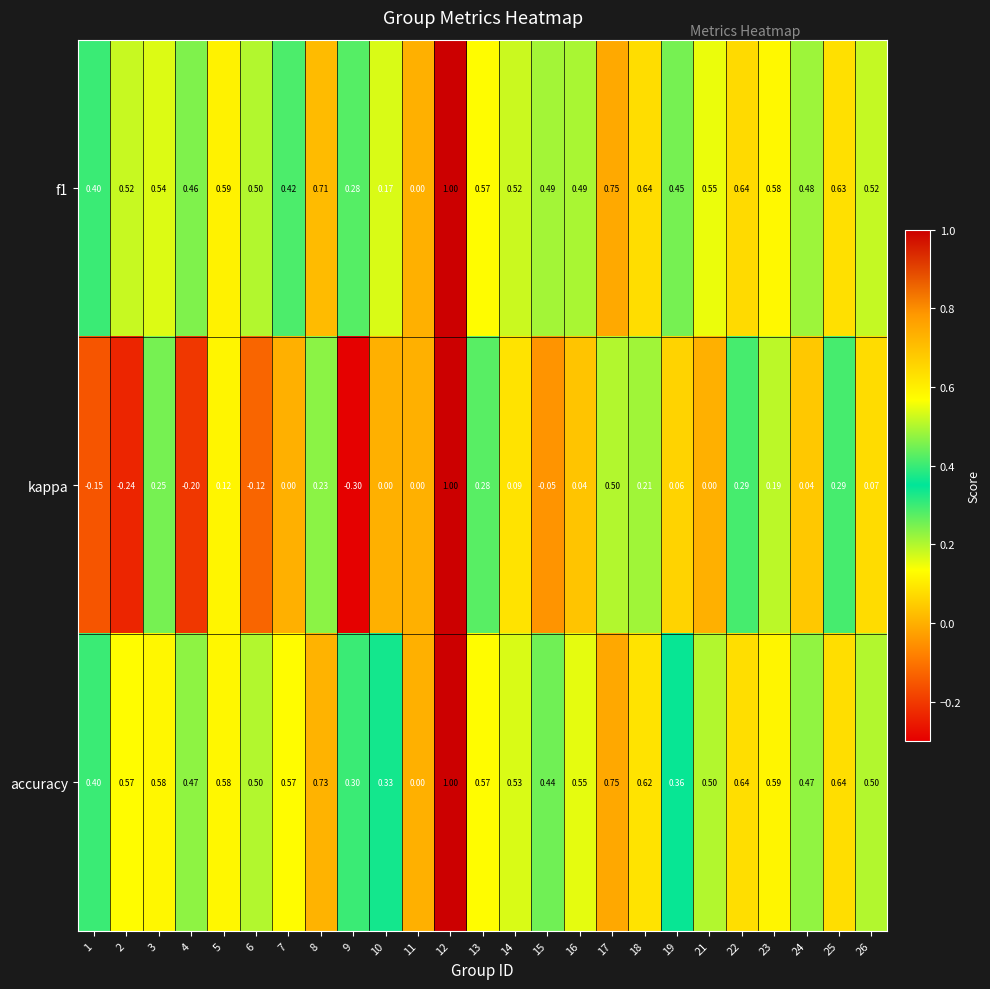

Which series has the largest range (max minus min)?

kappa